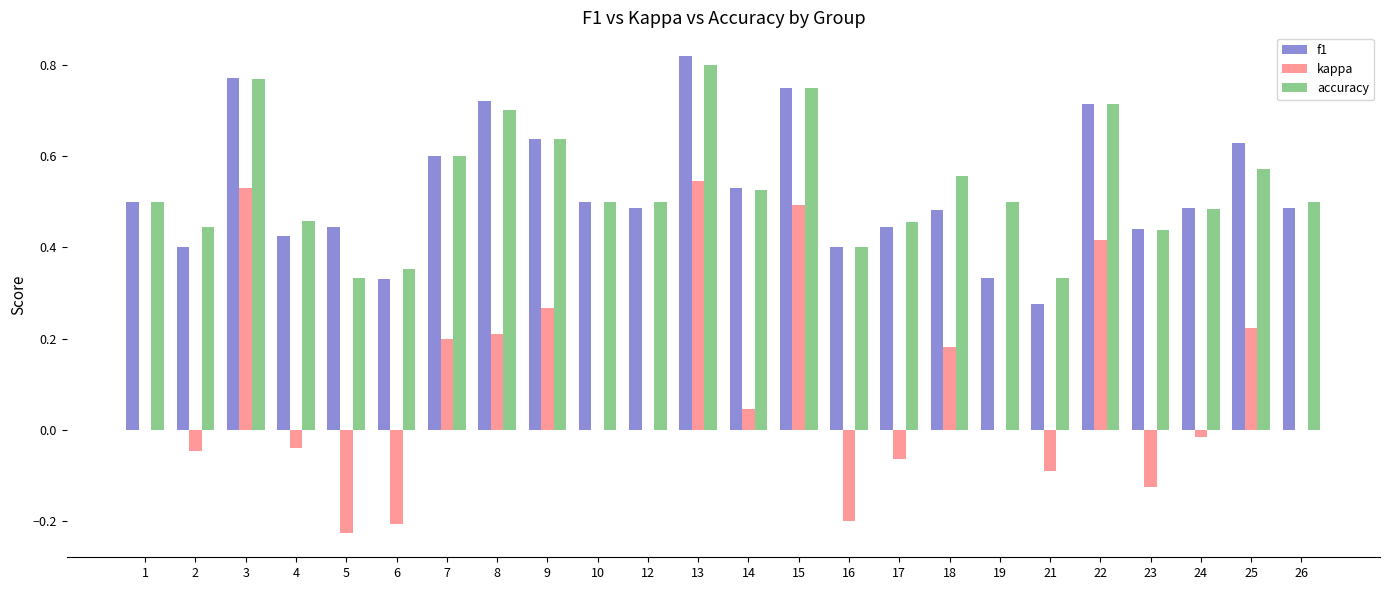

The accuracy series shows 1.1 at 15. True or false?

False